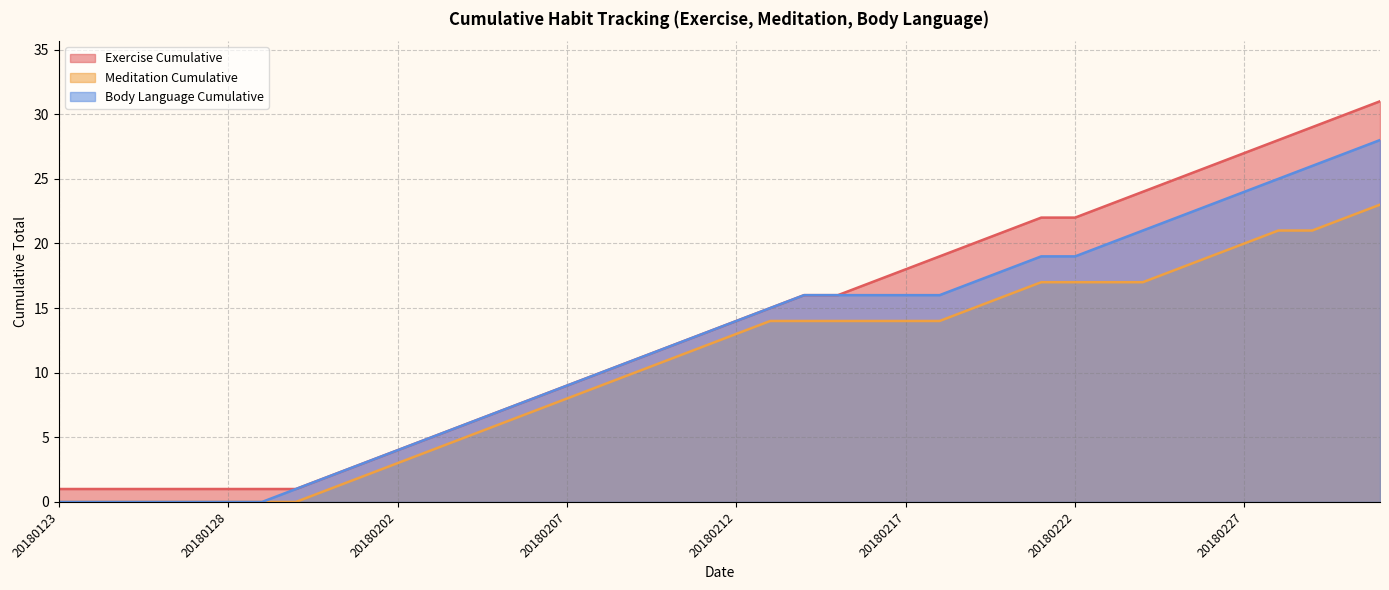

What is the difference between the highest and lowest values at 20180210?

1